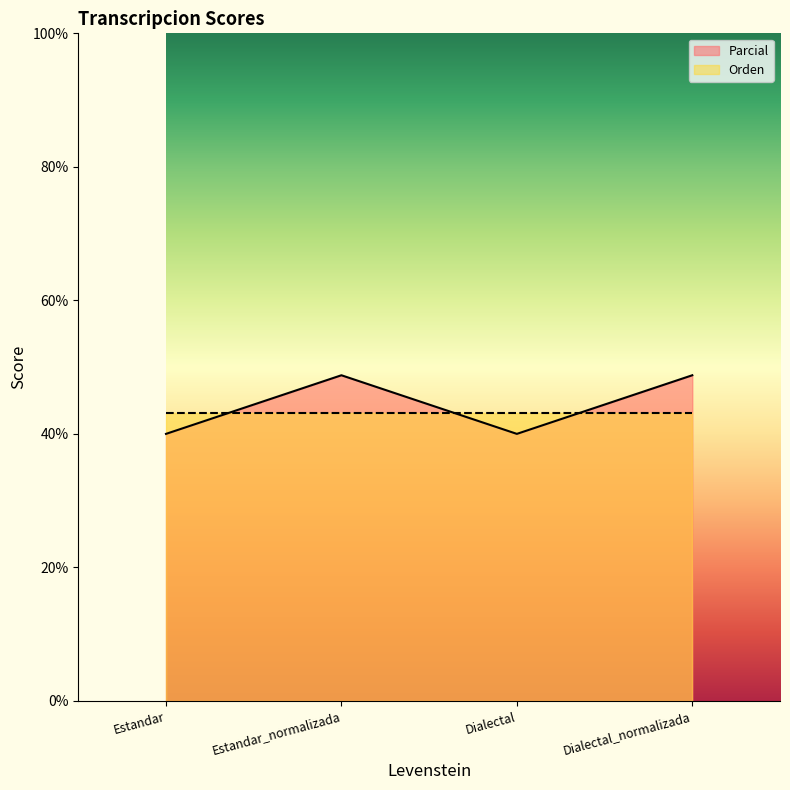

What is the average value?

44.4